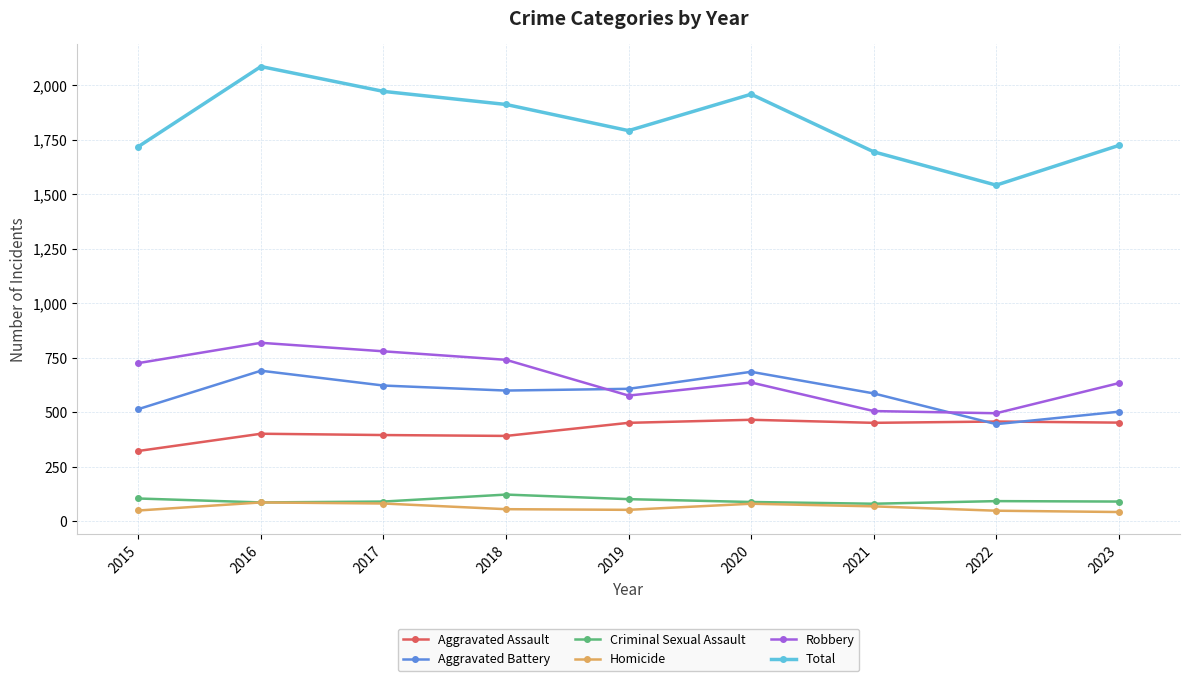

What is the sum of all Total values?

16401